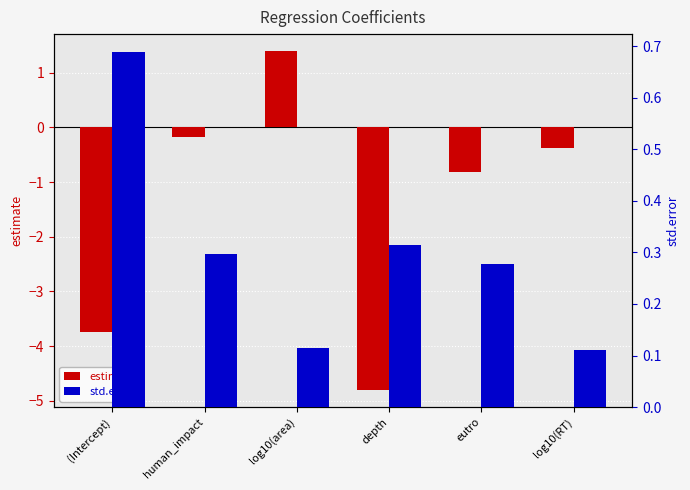

What is the greatest value displayed?

1.4